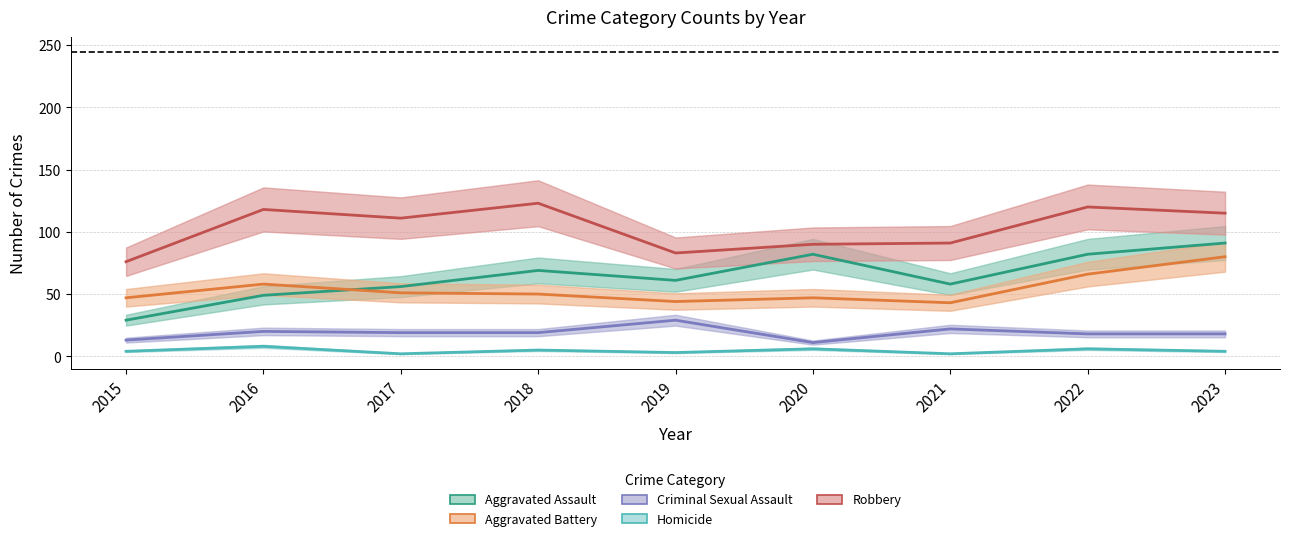

At which category is the sum across all series the highest?

2023